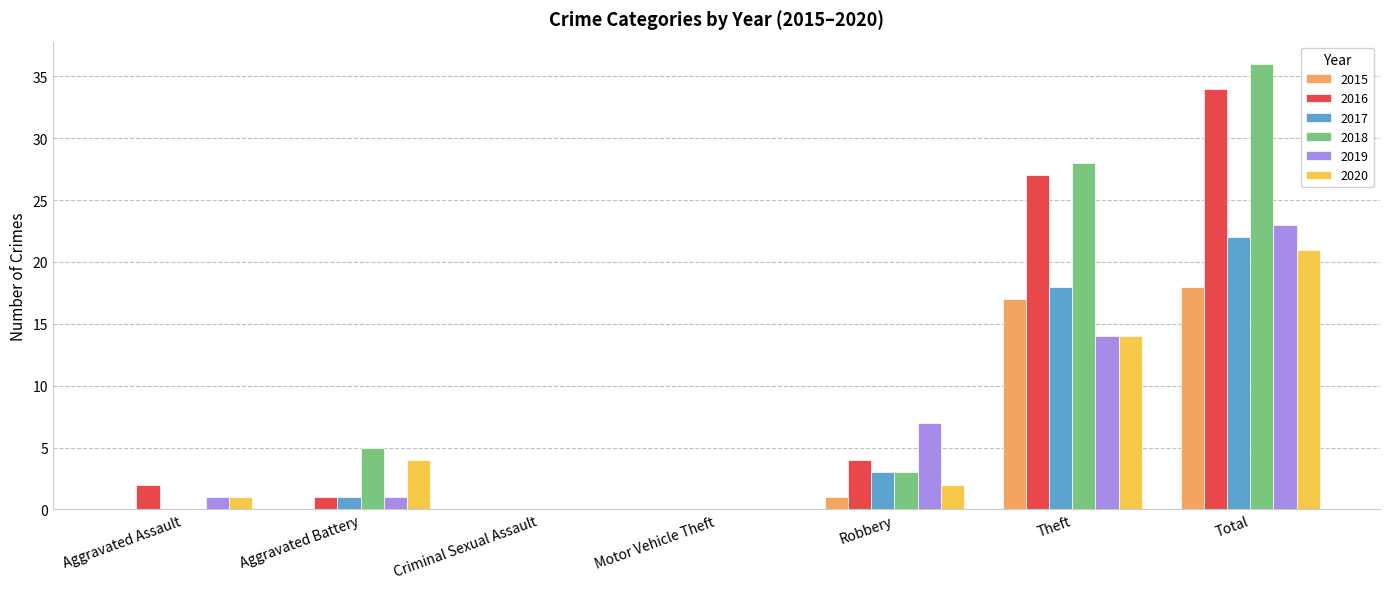

What is the spread (max minus min) of values at Theft?

14